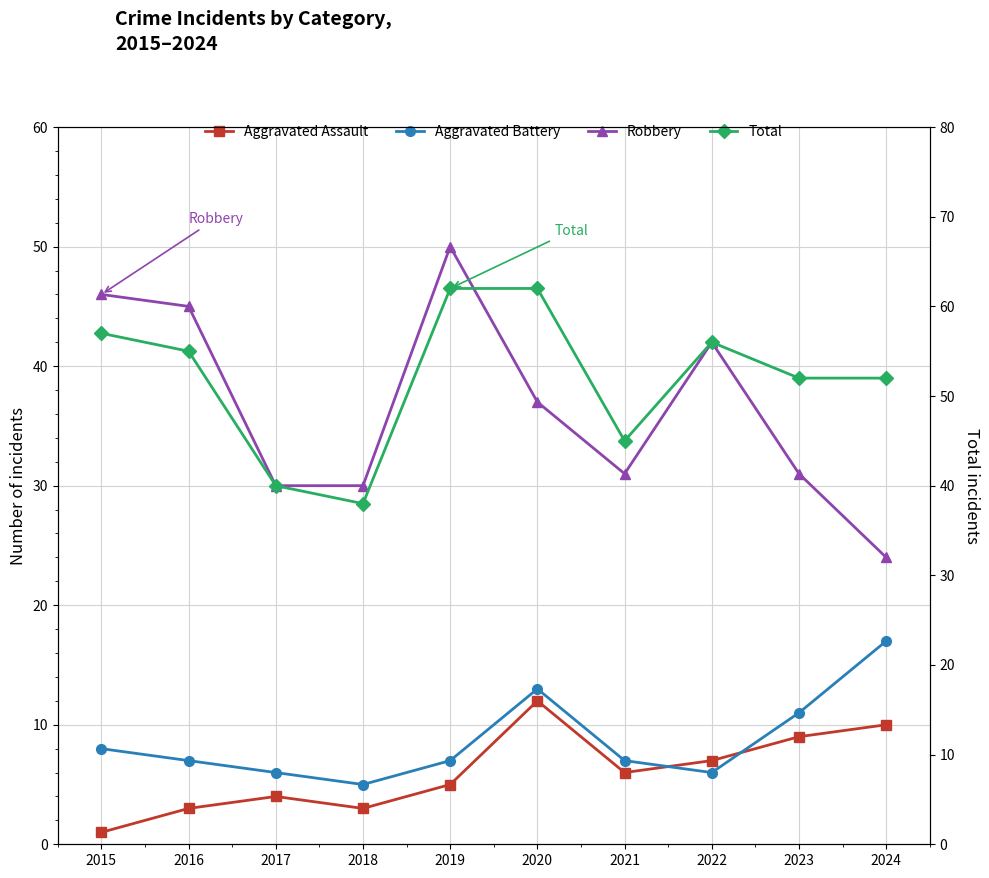

What is the difference between the second highest and minimum values in the Total series?

24